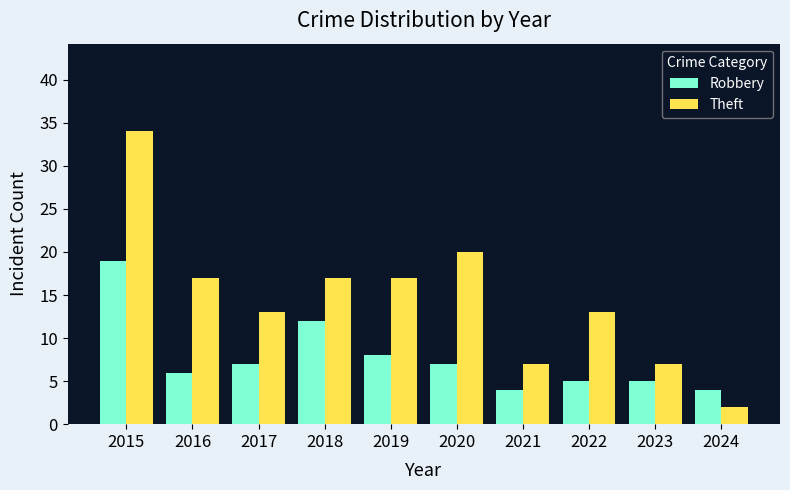

What is the difference between the Robbery values at 2023 and 2019?

3